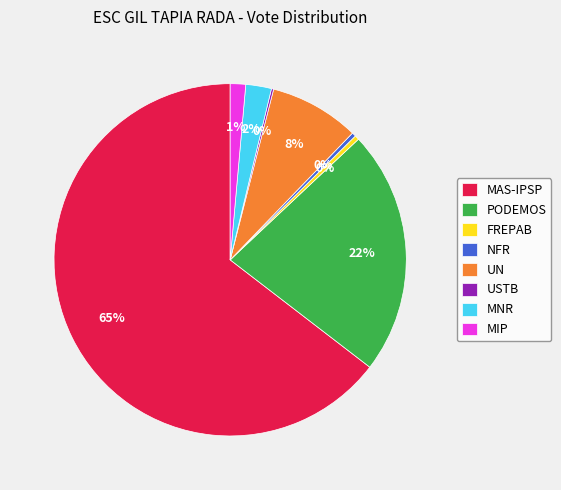

Is it true that NFR is 0% of the pie?

True